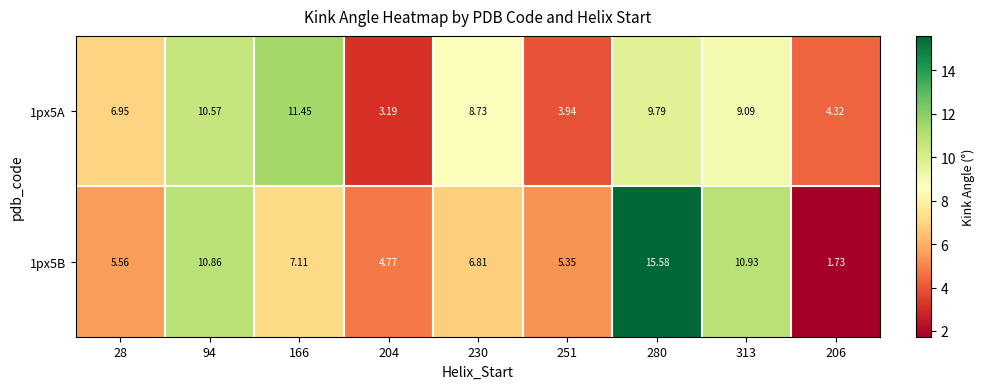

Rank the series at 166 from lowest to highest value.

1px5B, 1px5A